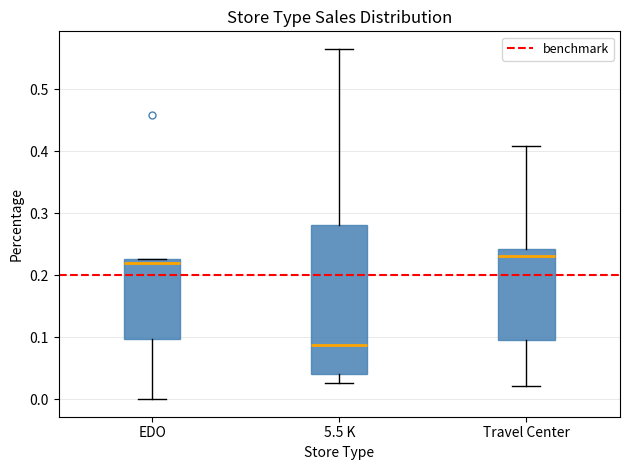

Where is the upper edge of the box for EDO on the y-axis? The values are not printed on the chart, so give them approximately, as read against the axis.

0.23